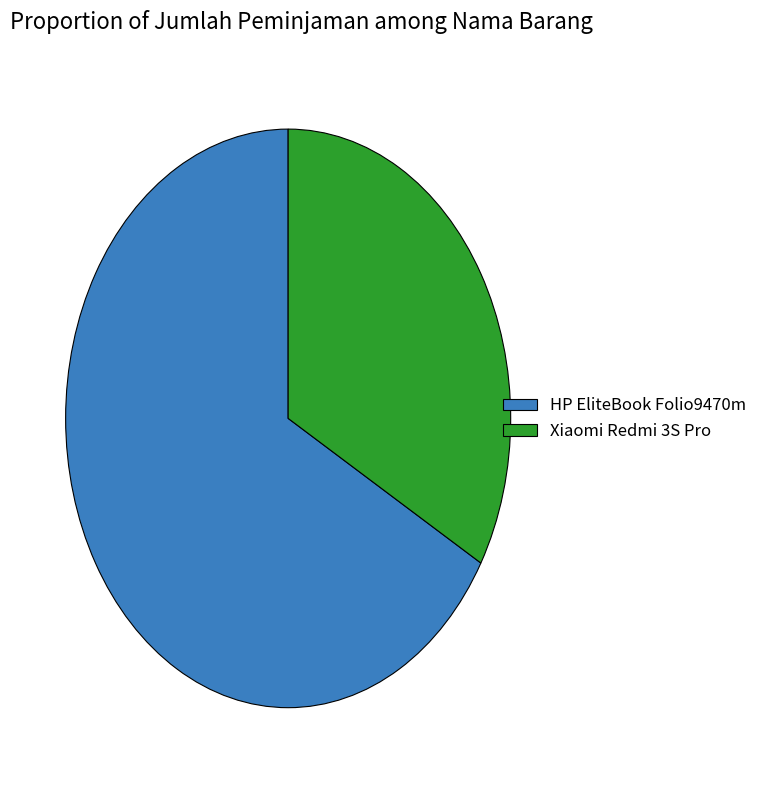

Is it true that HP EliteBook Folio9470m is 56% of the pie?

False